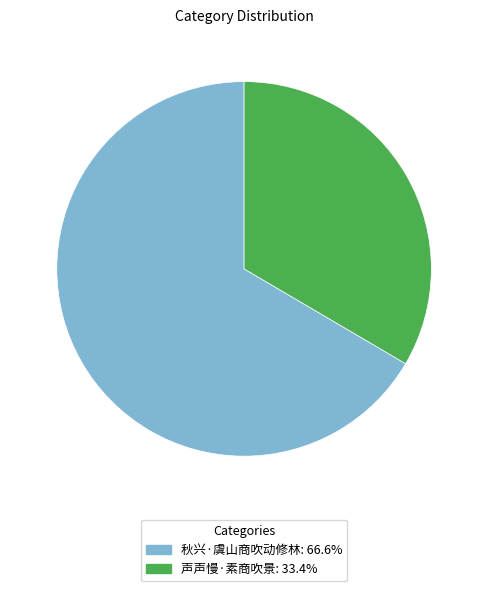

Rank the categories by value from lowest to highest.

声声慢·素商吹景, 秋兴·虞山商吹动修林